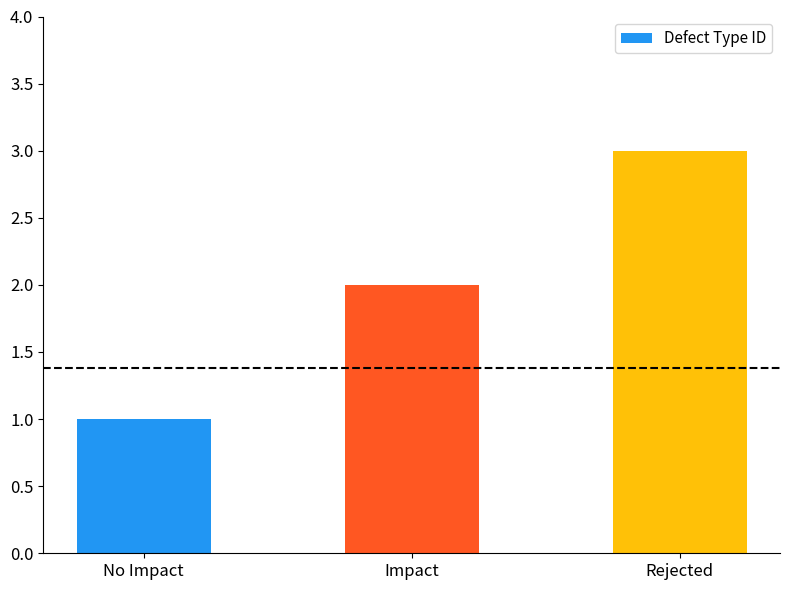

How many values are below 2?

1